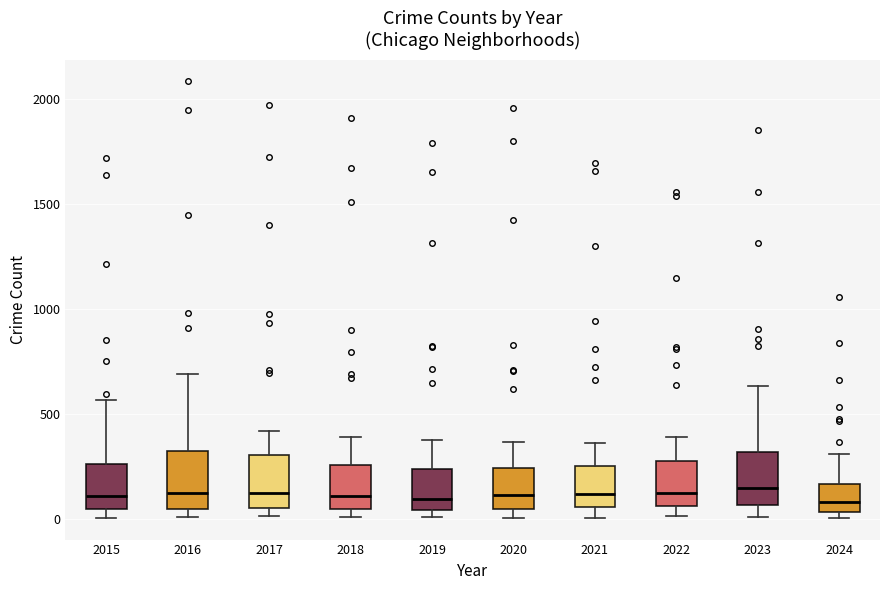

Reading left to right, transcribe this box plot: for each box, give where its median line is, the range the box spans, and where its two whiskers end, as read against the y-axis. The values are not printed on the chart, so give them approximately, as read against the axis.

2015: median 100, box 50 to 250, whiskers 0 to 550
2016: median 150, box 50 to 300, whiskers 0 to 700
2017: median 100, box 50 to 300, whiskers 0 to 400
2018: median 100, box 50 to 250, whiskers 0 to 400
2019: median 100, box 50 to 250, whiskers 0 to 400
2020: median 100, box 50 to 250, whiskers 0 to 350
2021: median 100, box 50 to 250, whiskers 0 to 350
2022: median 100, box 50 to 250, whiskers 0 to 400
2023: median 150, box 50 to 300, whiskers 0 to 650
2024: median 100, box 50 to 150, whiskers 0 to 300